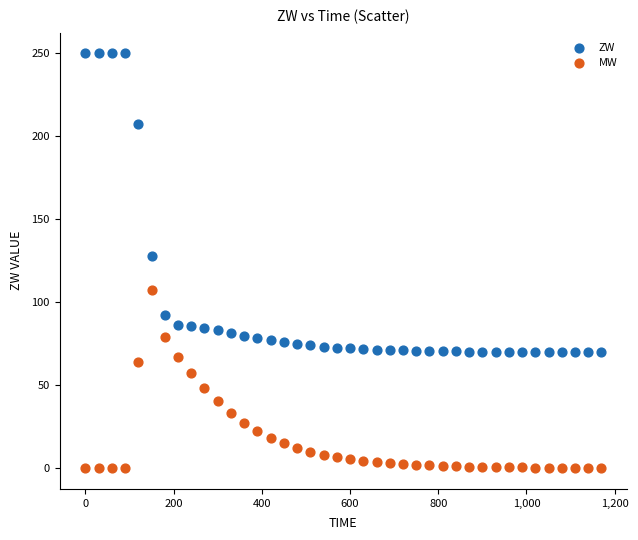

Which series reaches the maximum Y coordinate?

ZW